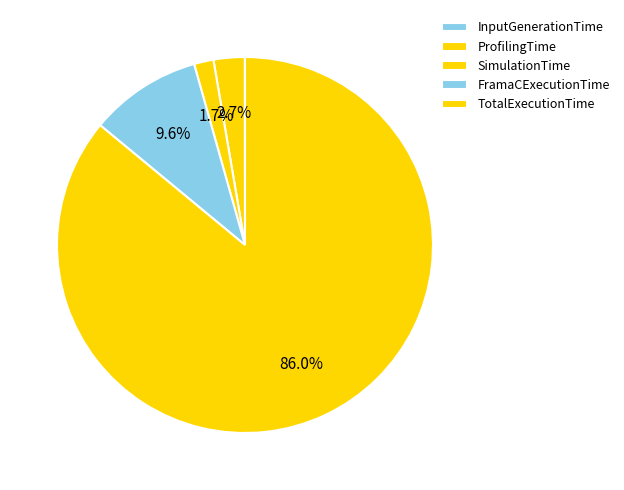

Which category has the smallest portion of the pie?

InputGenerationTime